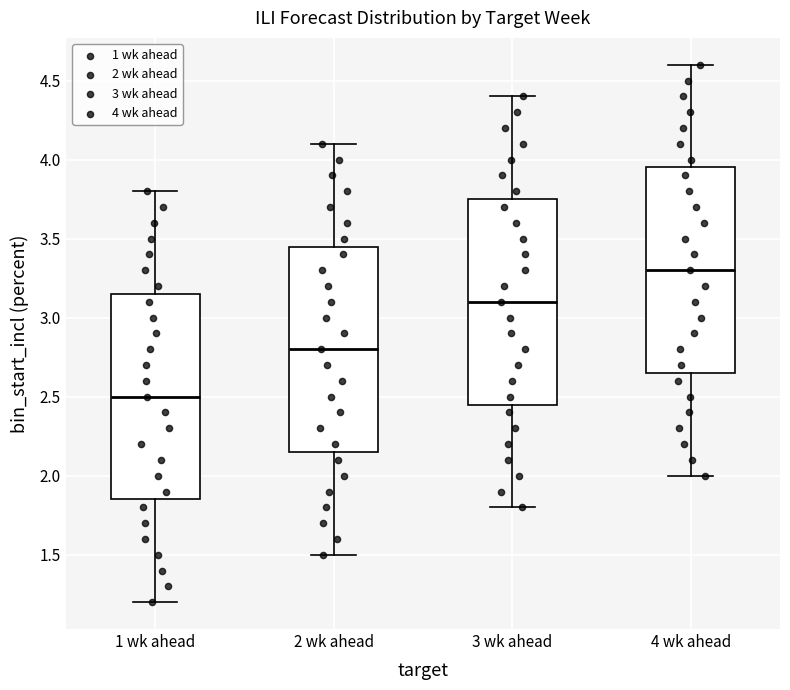

Where is the lower edge of the box for 4 wk ahead on the y-axis? The values are not printed on the chart, so give them approximately, as read against the axis.

2.65